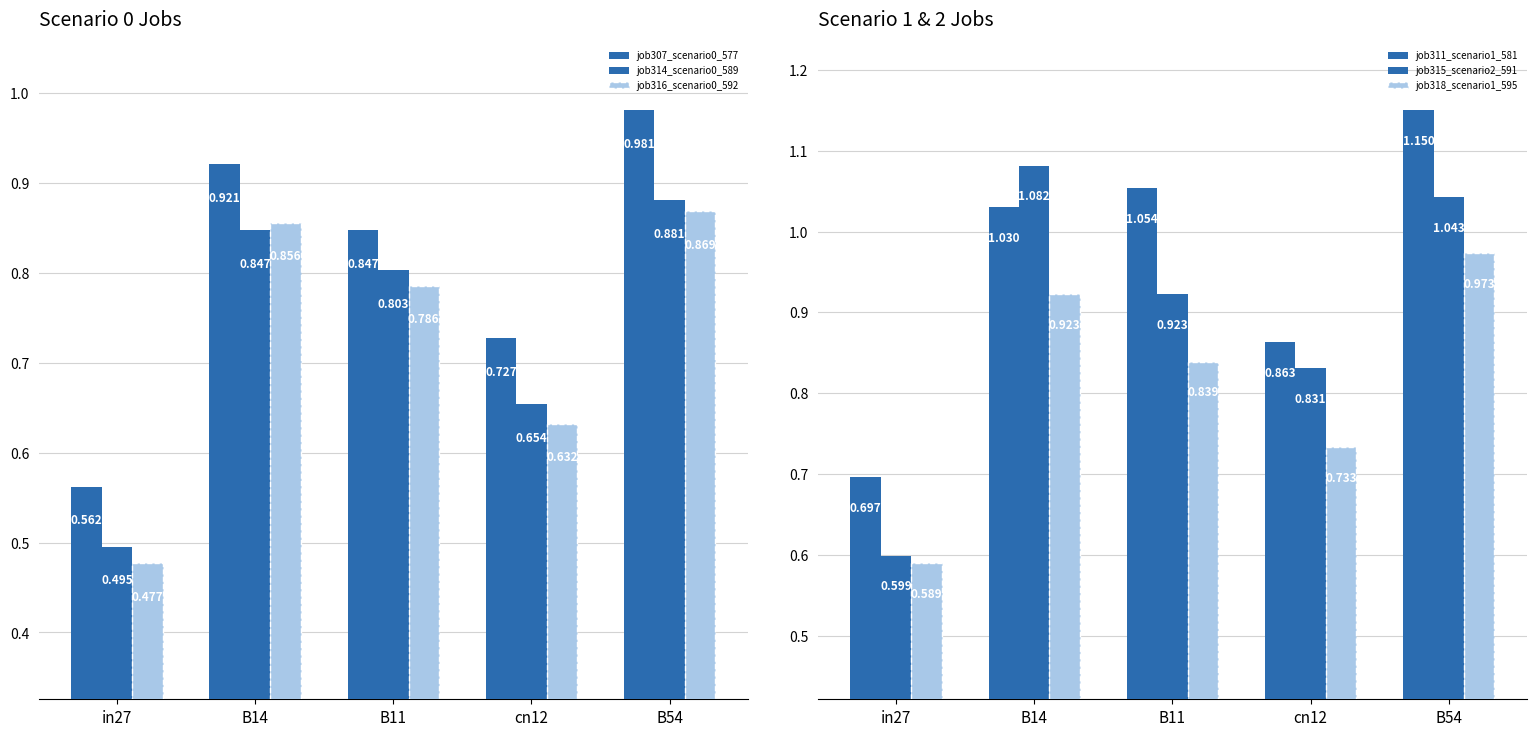

Reading left to right, extract all data points from this chart.

job307_scenario0_577: 0.6	0.9	0.8	0.7	1.0
job314_scenario0_589: 0.5	0.8	0.8	0.7	0.9
job316_scenario0_592: 0.5	0.9	0.8	0.6	0.9
job311_scenario1_581: 0.7	1.0	1.1	0.9	1.2
job315_scenario2_591: 0.6	1.1	0.9	0.8	1.0
job318_scenario1_595: 0.6	0.9	0.8	0.7	1.0